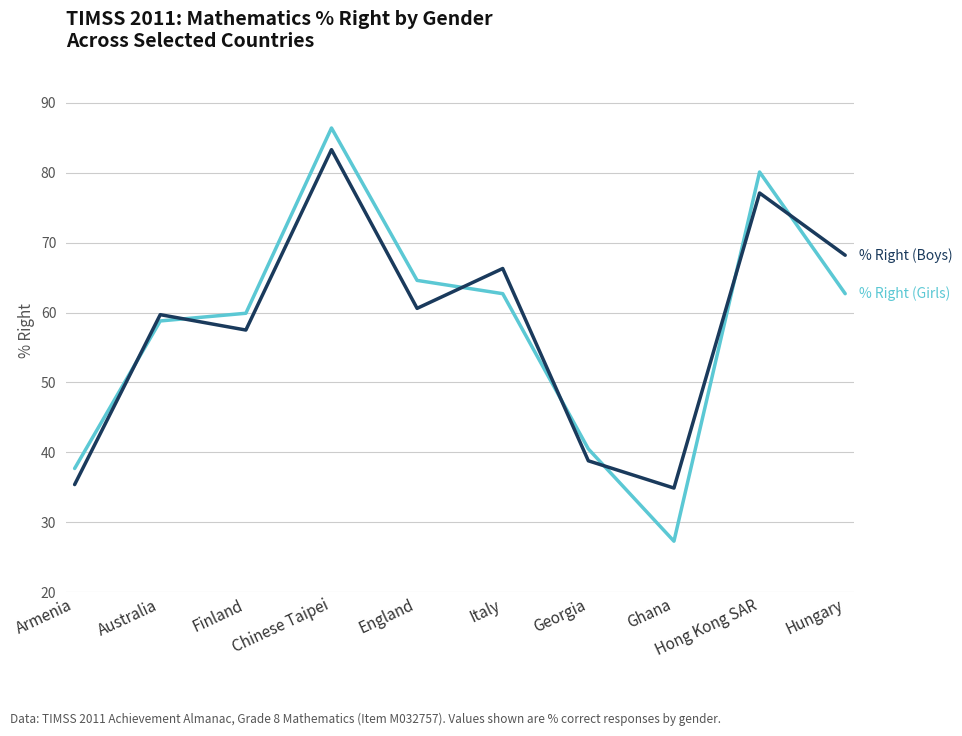

What is the smallest value displayed?

27.3